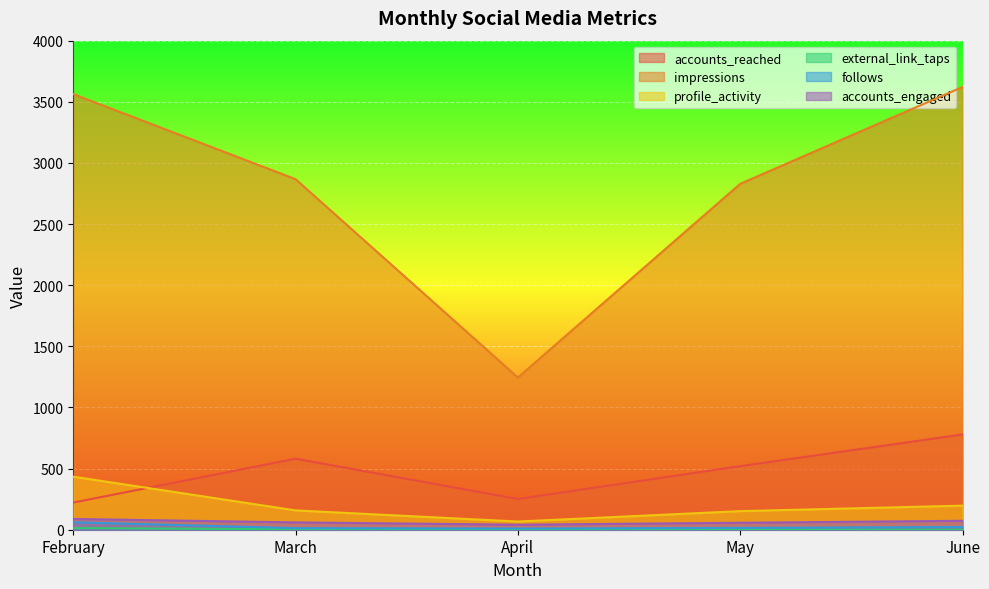

Is it true that follows equals 7 at March?

False